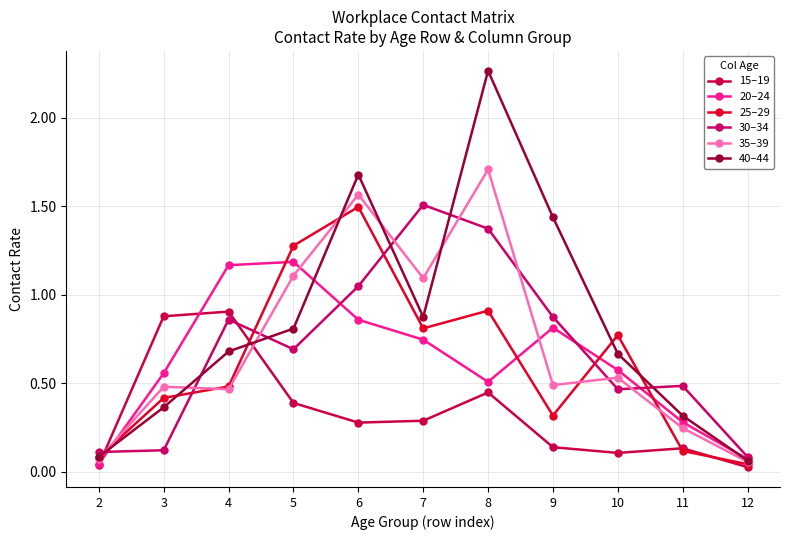

Between 2 and 5, which series saw the biggest shift?

25–29